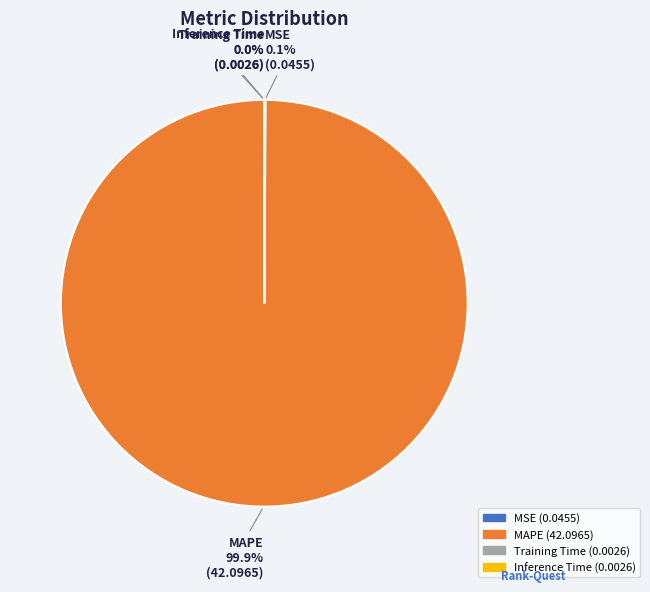

Does any single category account for the majority?

Yes